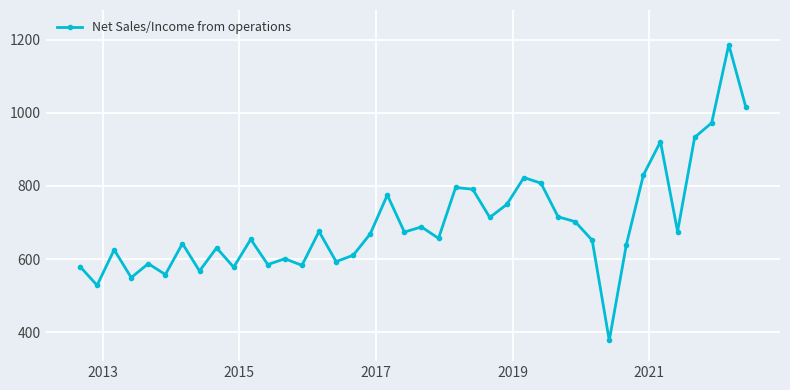

What is the minimum value shown in the chart?

377.1